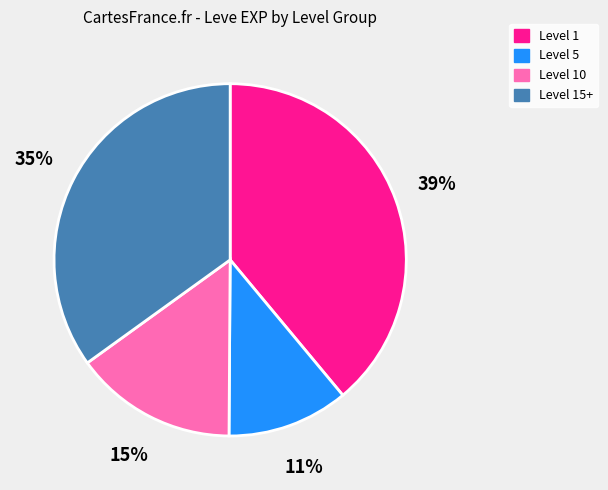

The Level 10 slice represents 2% of the pie. True or false?

False